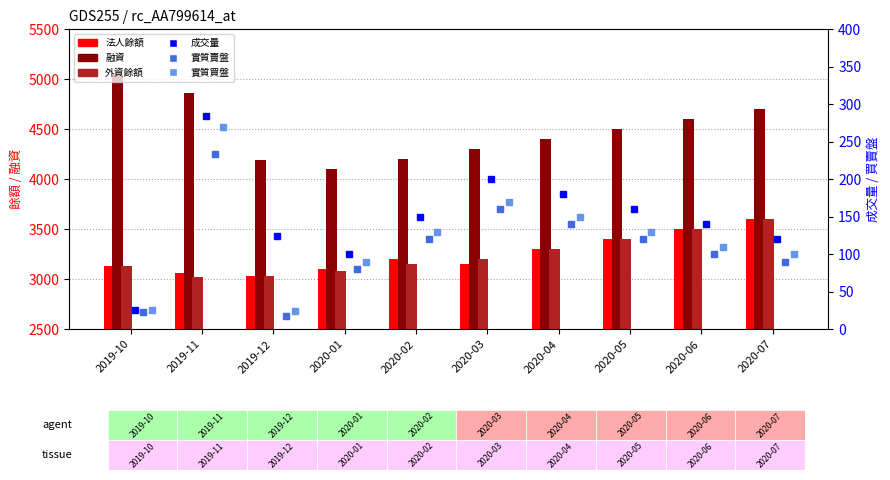

Count the number of categories in the chart.

10